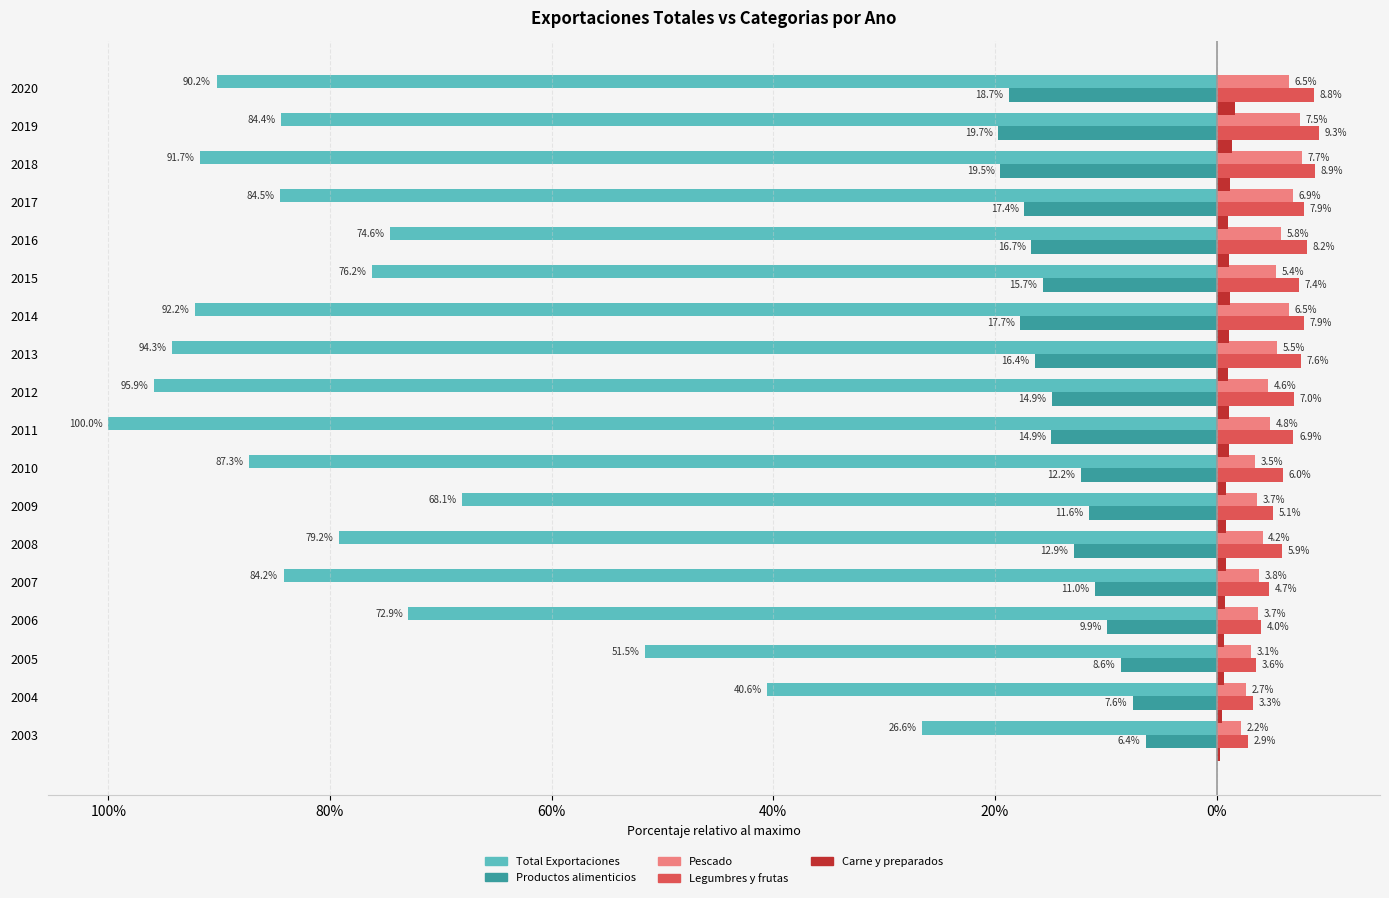

Are the bars grouped side by side (vs. stacked)?

Yes